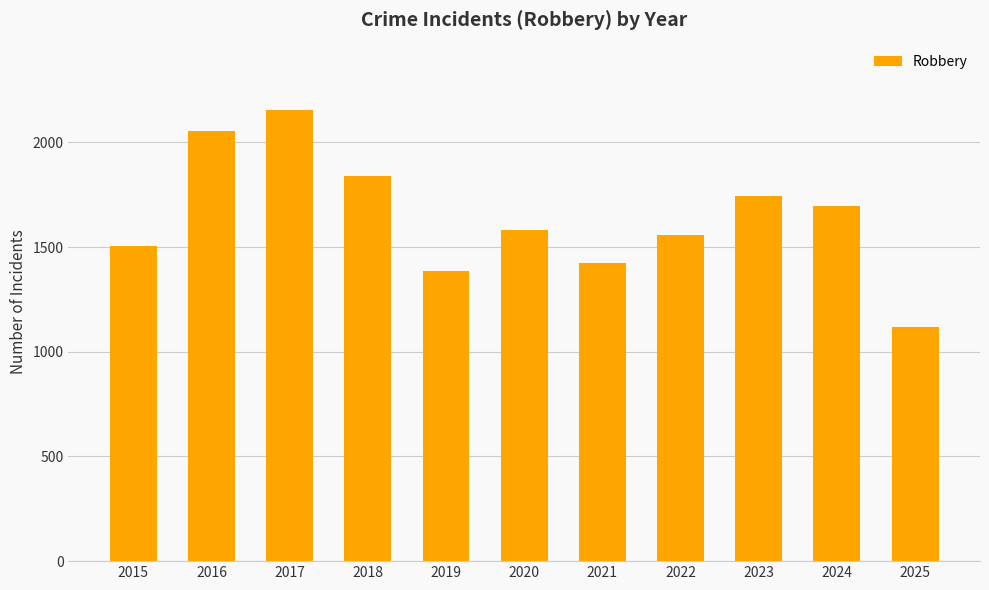

List the labels in order of value, largest first.

2017, 2016, 2018, 2023, 2024, 2020, 2022, 2015, 2021, 2019, 2025